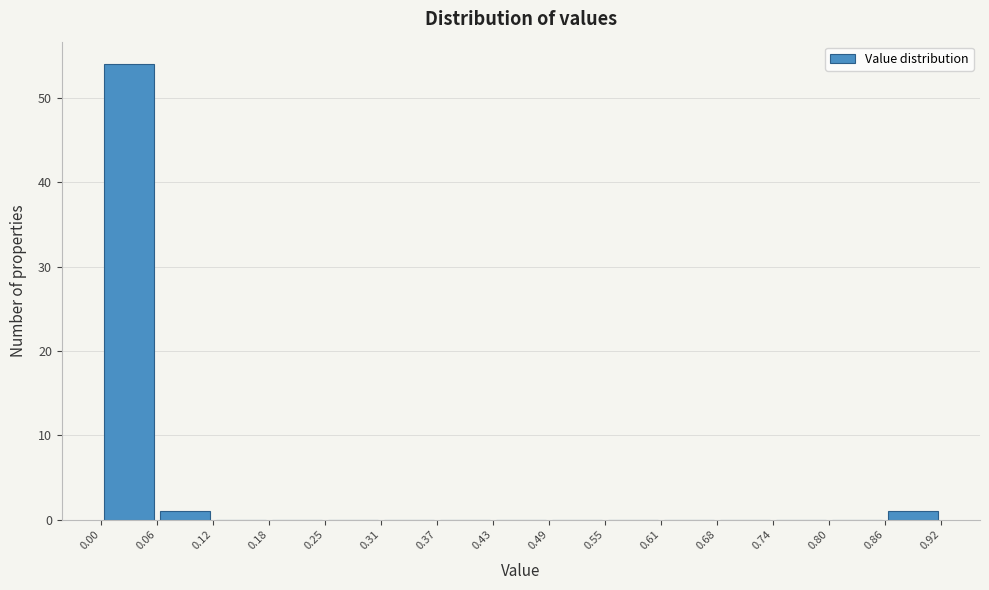

Reading left to right, transcribe this chart: for each bar, give the range it covers on the x-axis and its height. The values are not printed on the chart, so give them approximately, as read against the axis.

0.00 to 0.06: 54
0.06 to 0.12: 1
0.12 to 0.18: 0
0.18 to 0.25: 0
0.25 to 0.31: 0
0.31 to 0.37: 0
0.37 to 0.43: 0
0.43 to 0.49: 0
0.49 to 0.55: 0
0.55 to 0.61: 0
0.61 to 0.68: 0
0.68 to 0.74: 0
0.74 to 0.80: 0
0.80 to 0.86: 0
0.86 to 0.92: 1